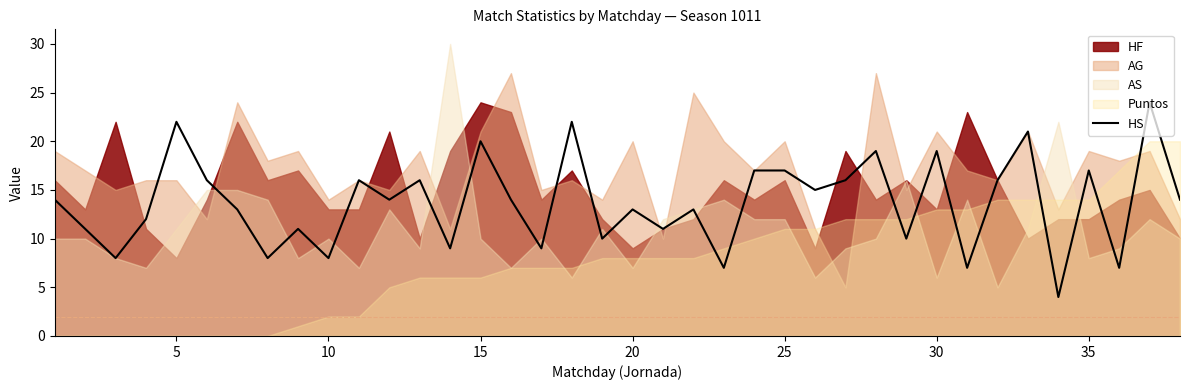

True or false: HS has a value of 20 at 15.

True